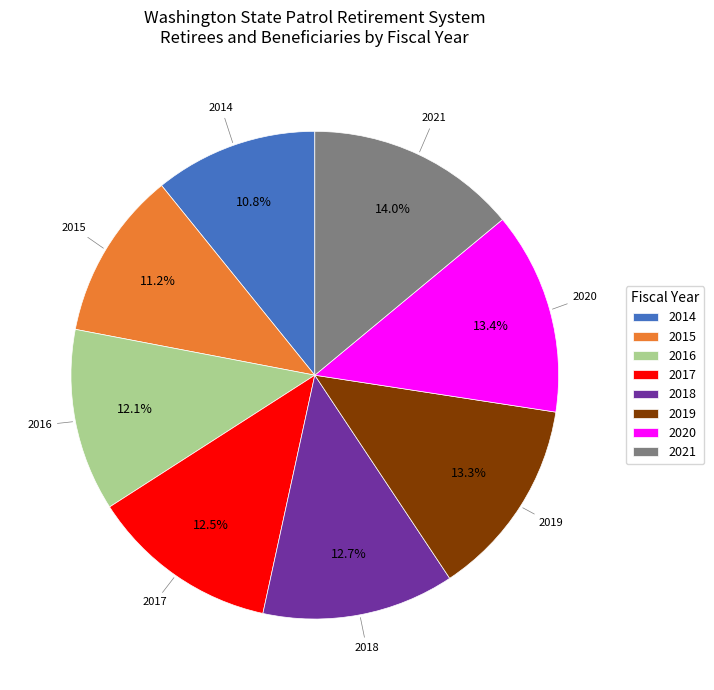

Which slice is the largest?

2021